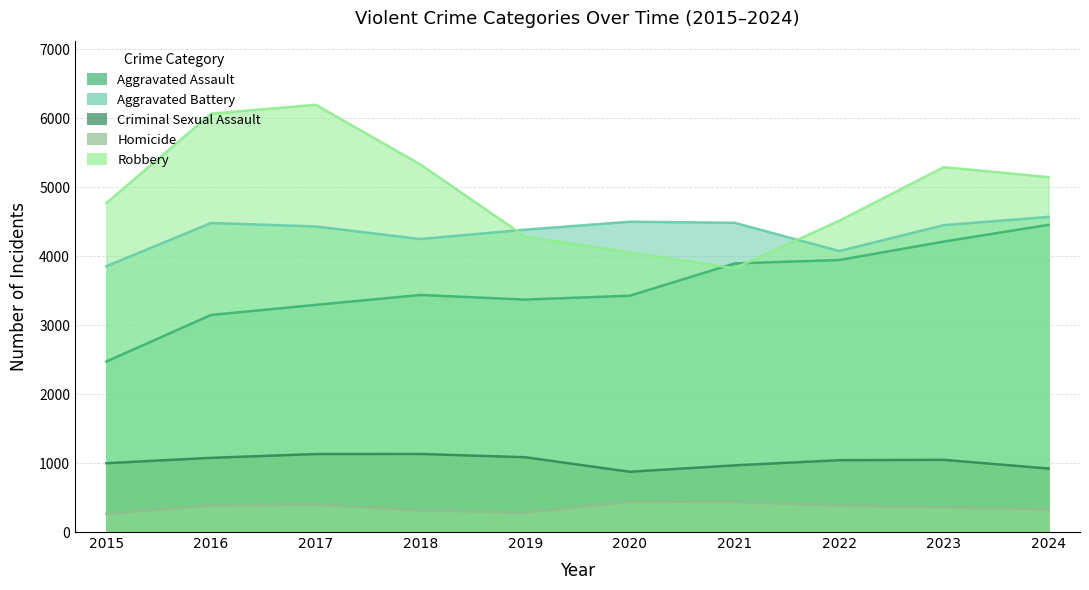

How many values in the Robbery series are below 5147?

5